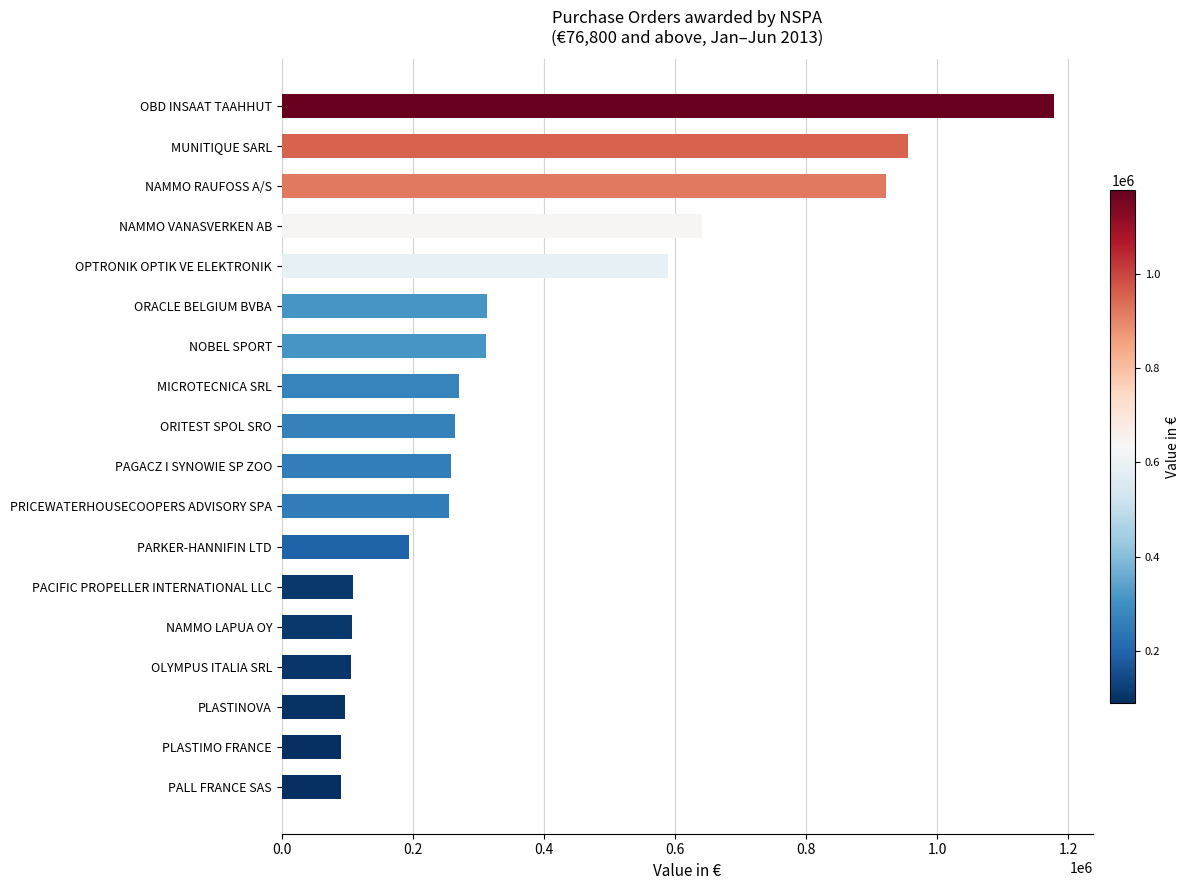

What is the sum of all values?

6751356